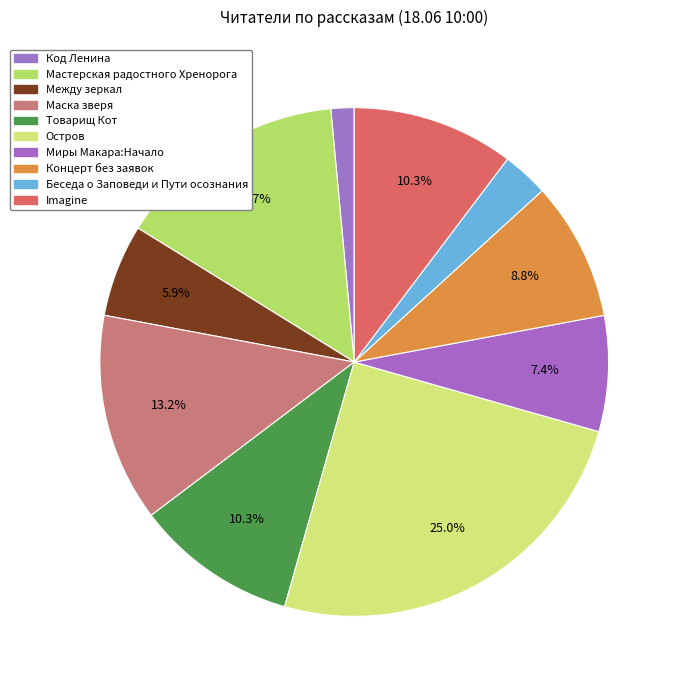

Is there a majority slice in this chart?

No